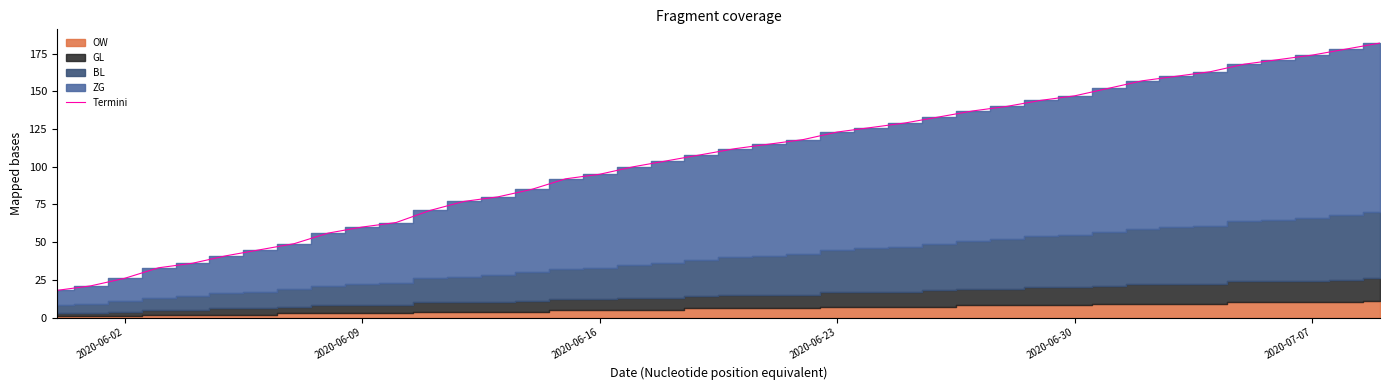

What is the maximum value shown in the chart?

182